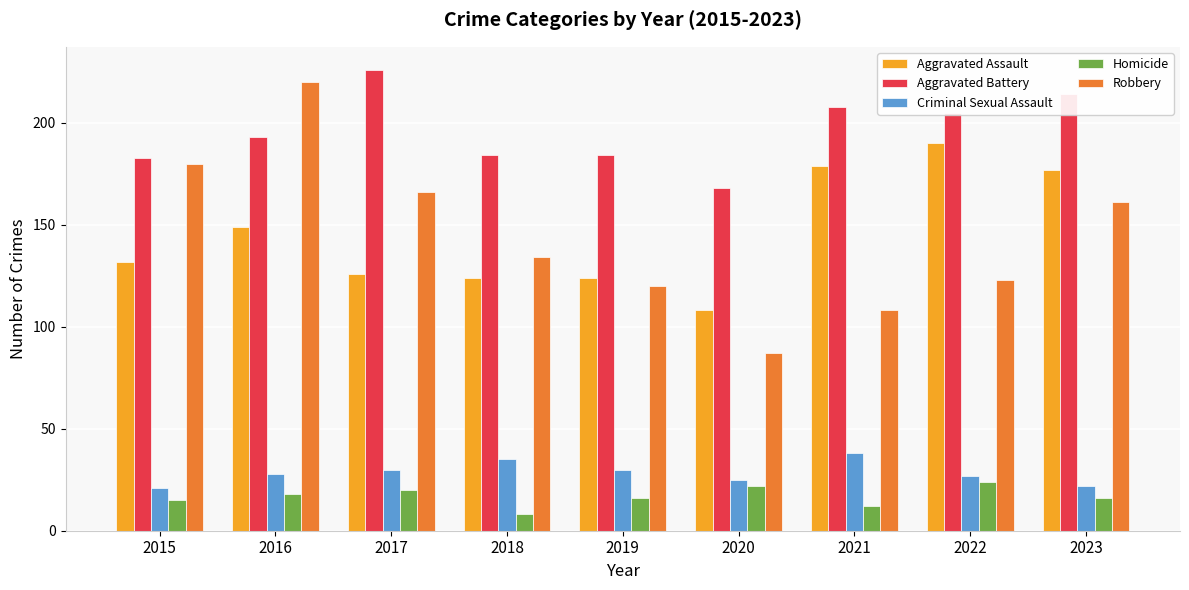

Rank the series at 2015 from highest to lowest value.

Aggravated Battery, Robbery, Aggravated Assault, Criminal Sexual Assault, Homicide